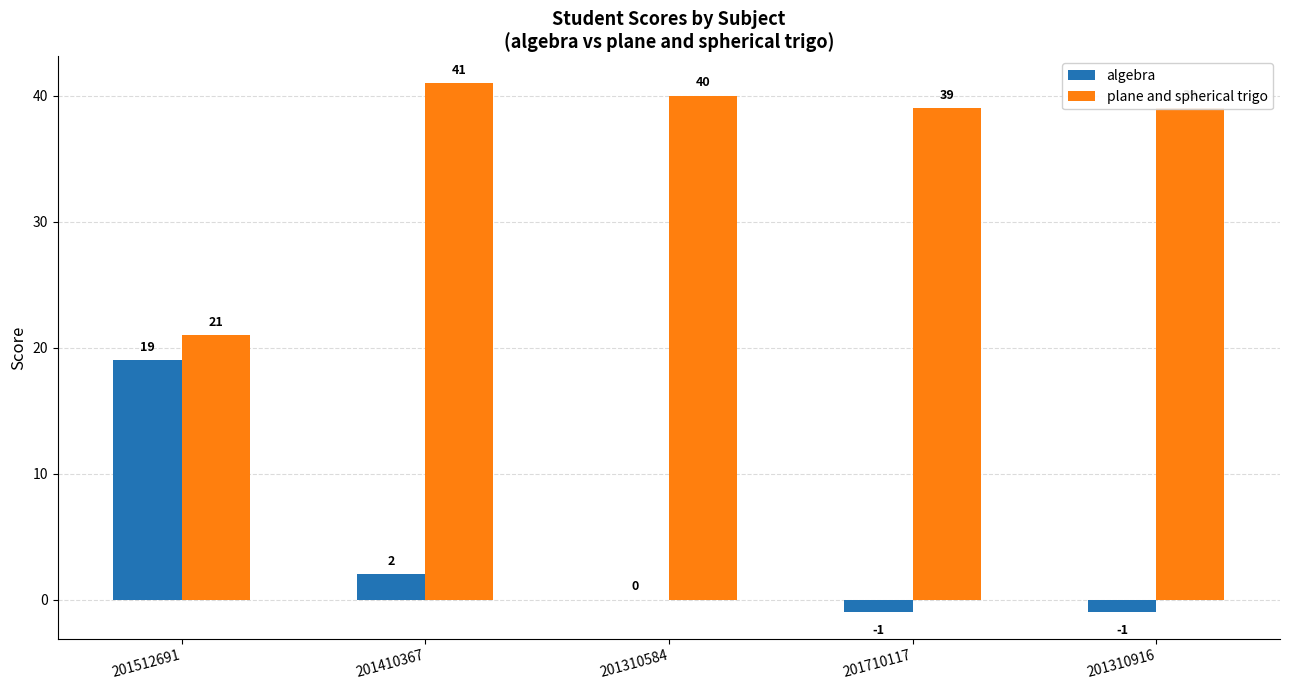

Is the value of algebra at 201310916 greater than the value of plane and spherical trigo at 201310584?

No